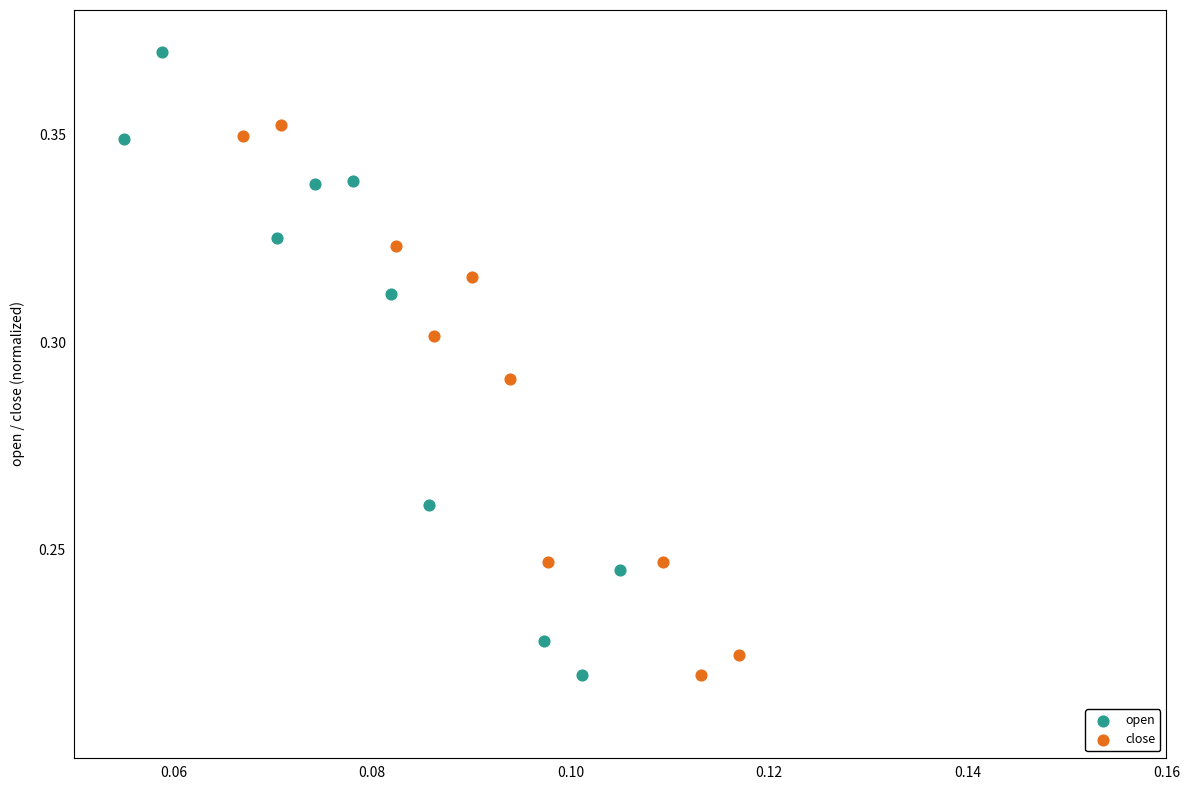

Which series has the widest spread of Y values?

open